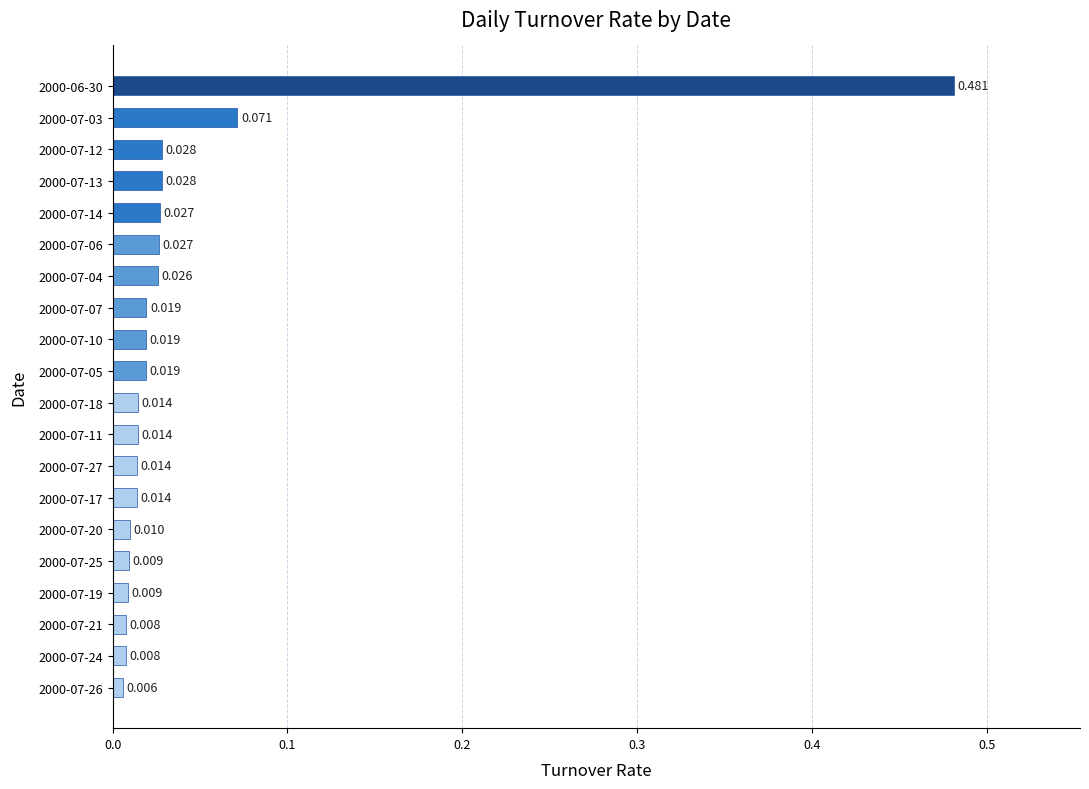

How many bars are there in total?

20